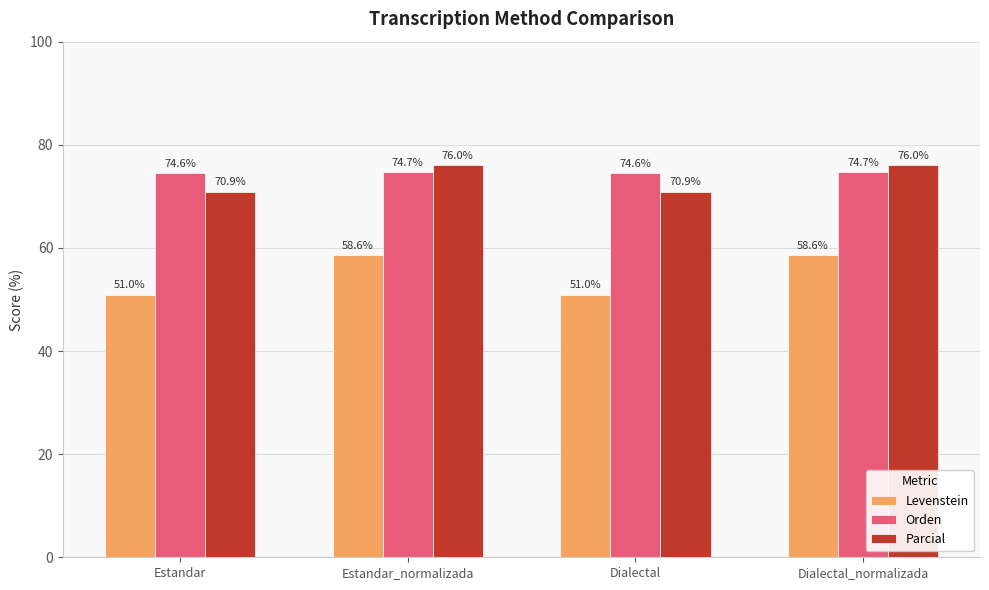

The Levenstein series shows 58.6 at Estandar_normalizada. True or false?

True